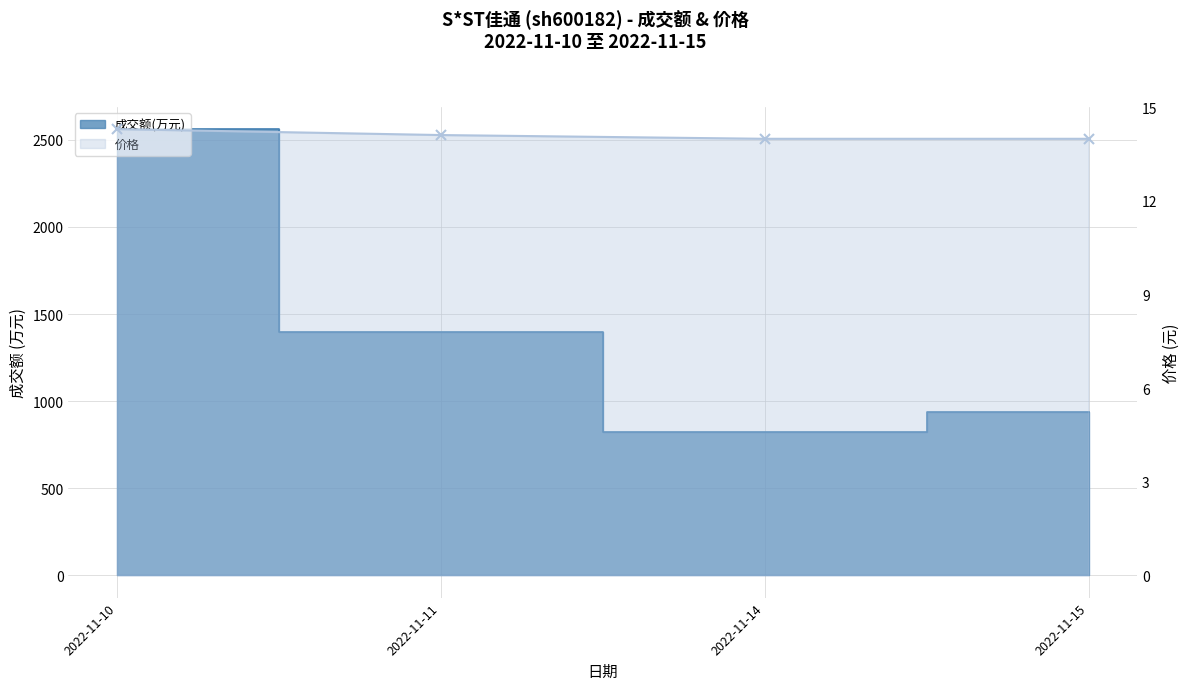

True or false: 成交额(万元) and 价格 intersect in this chart.

False